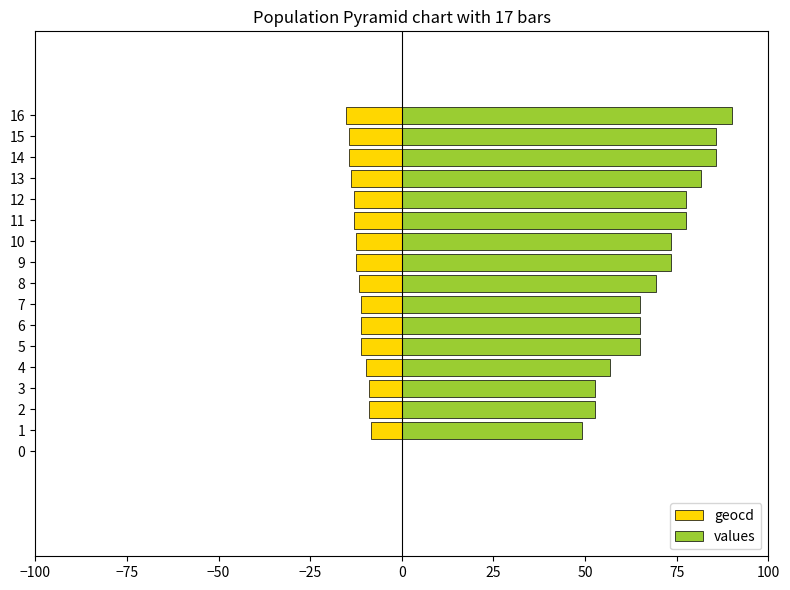

Does the chart contain stacked bars?

No